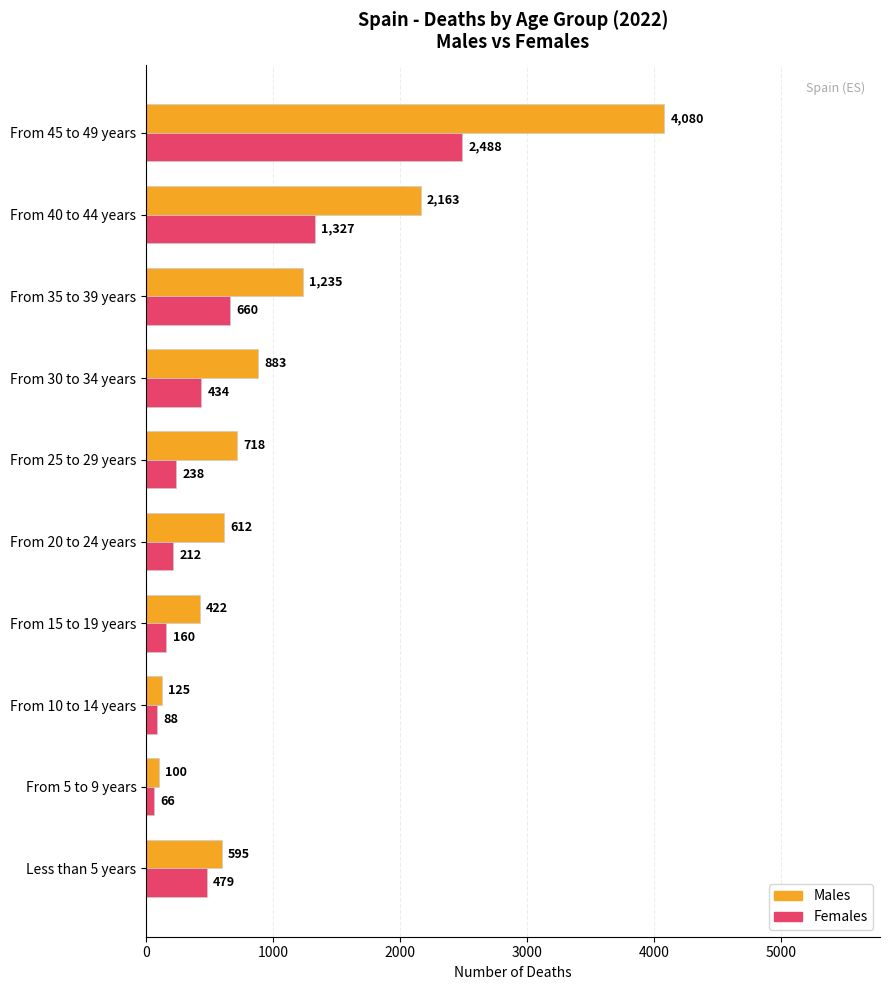

At which label does Males reach its peak?

From 45 to 49 years